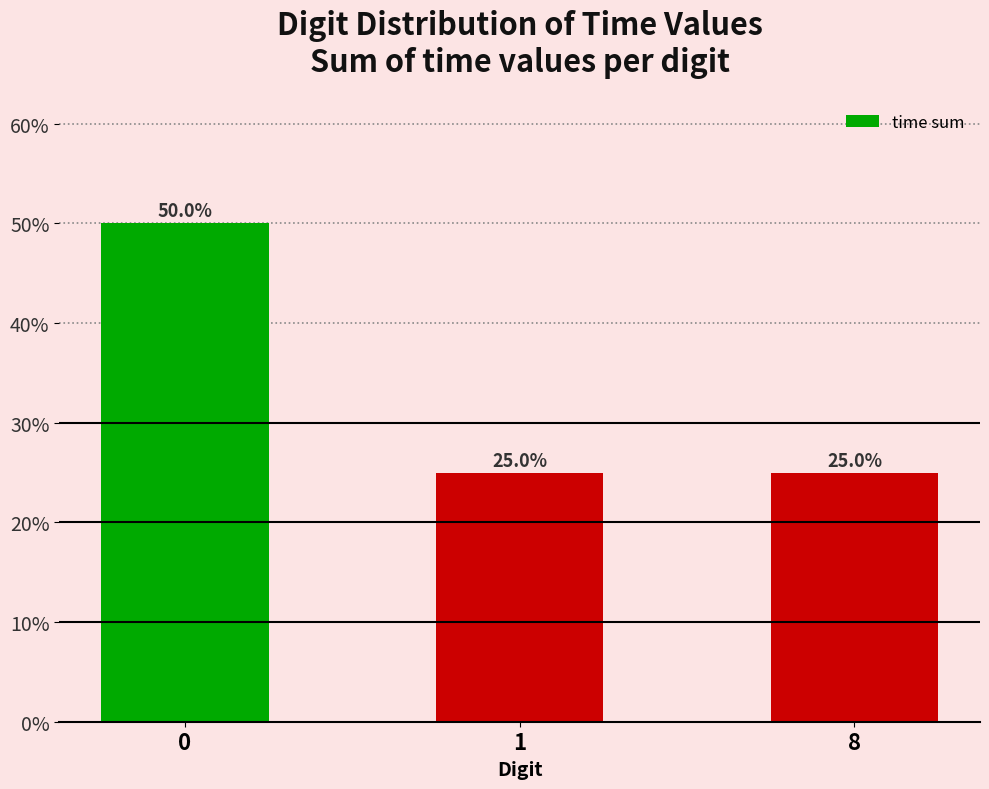

What is the difference between the maximum and second lowest values?

25.0